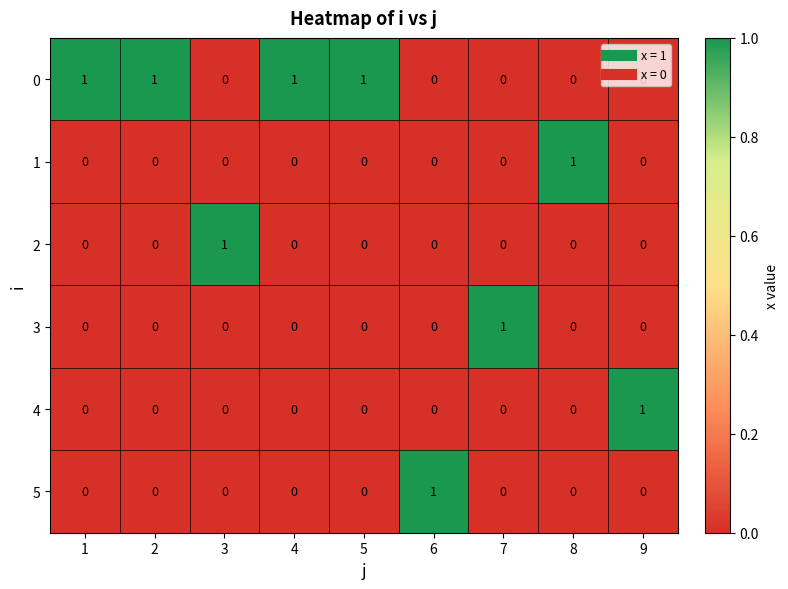

At how many categories does at least one series exceed 0?

9